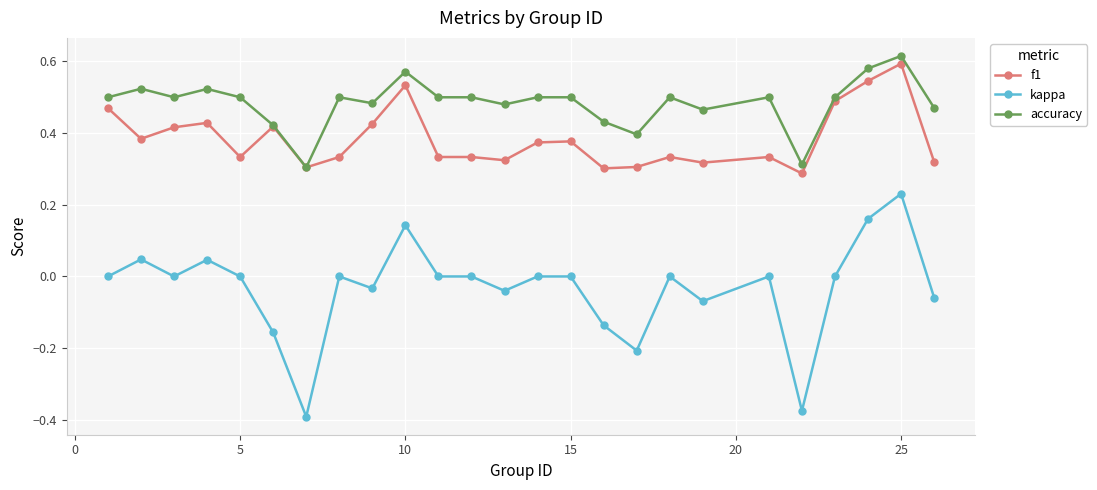

Which series has the largest range (max minus min)?

kappa